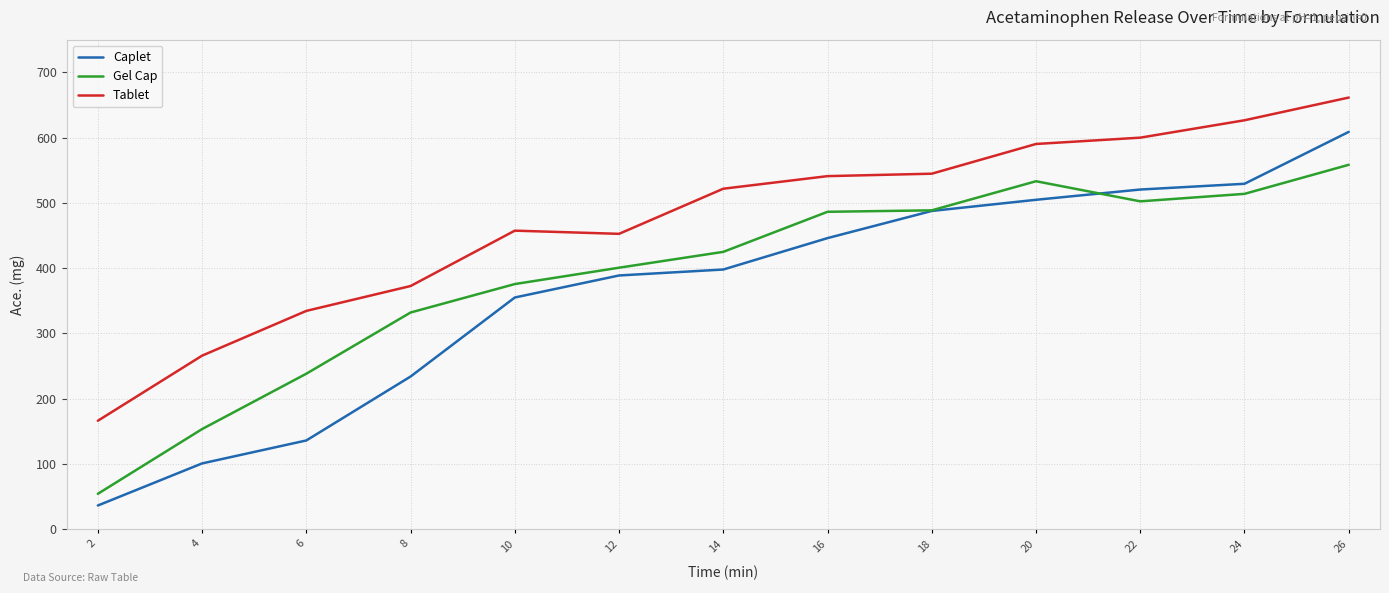

True or false: Caplet and Tablet cross at least once.

False